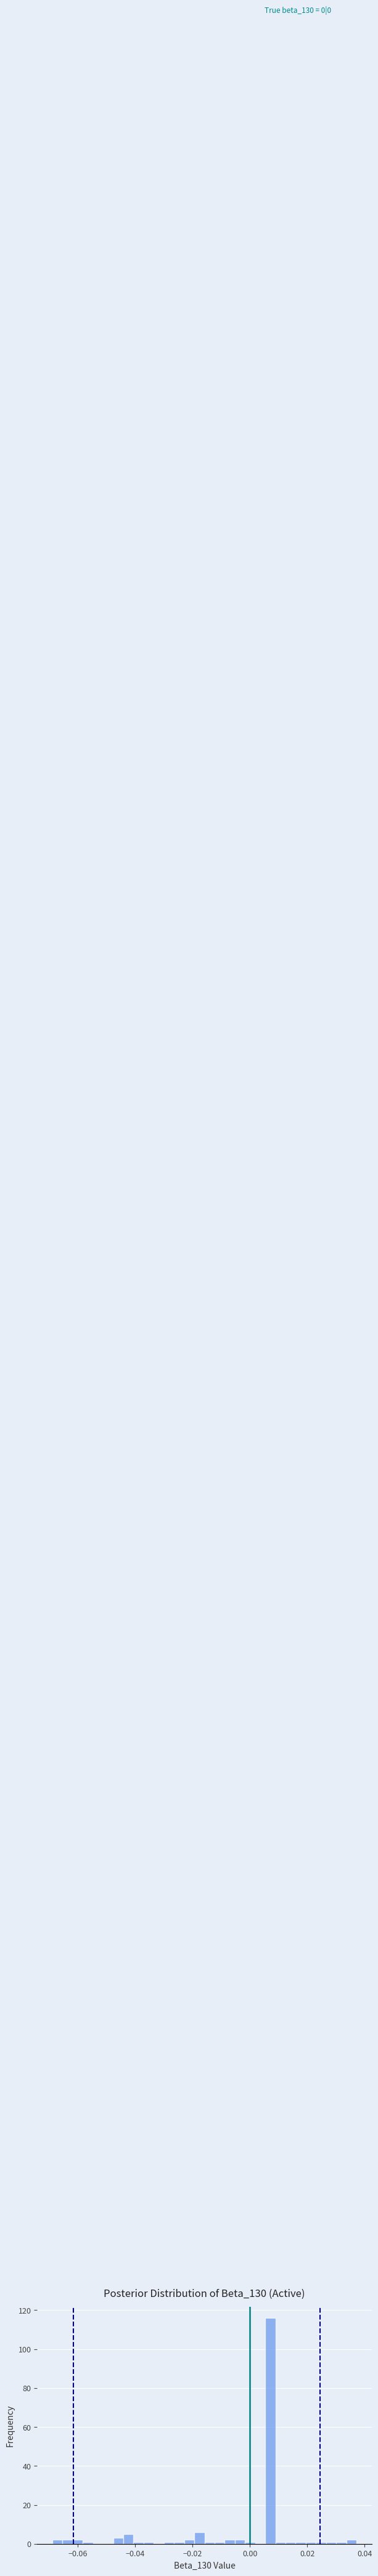

Read against the x-axis, roughly where is the centre of the tallest bar?

0.008